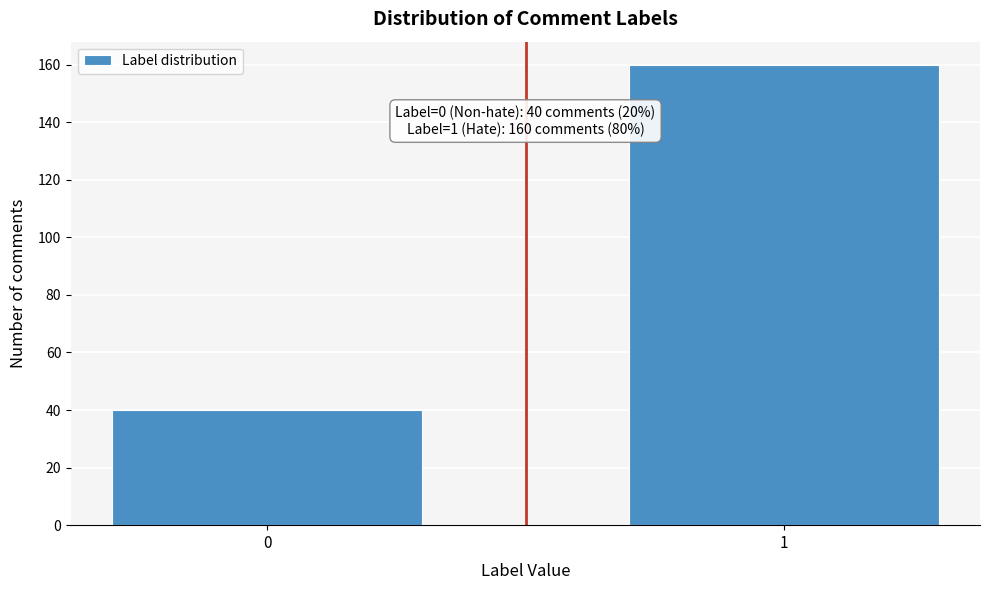

Reading left to right, extract all data points from this chart.

0=40	1=160